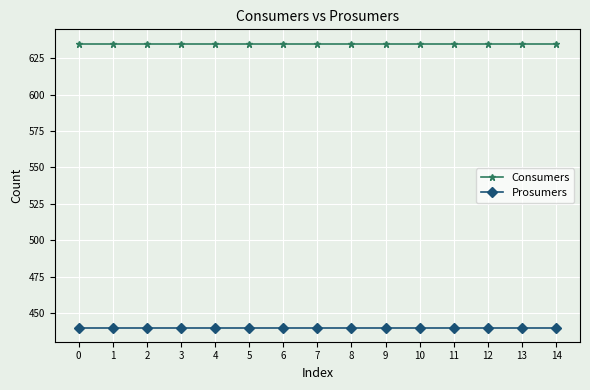

Read the Prosumers value at 2.

440